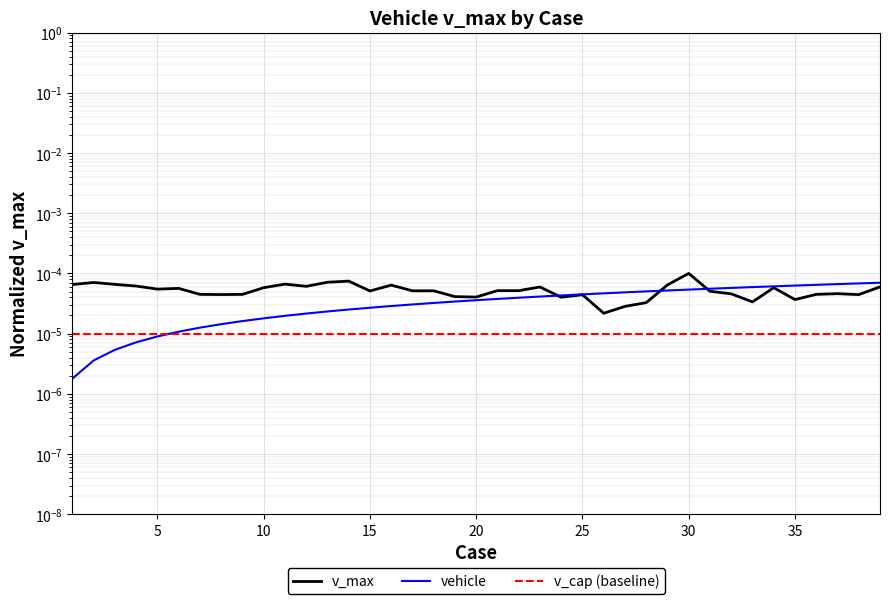

Which series has the largest range (max minus min)?

v_max